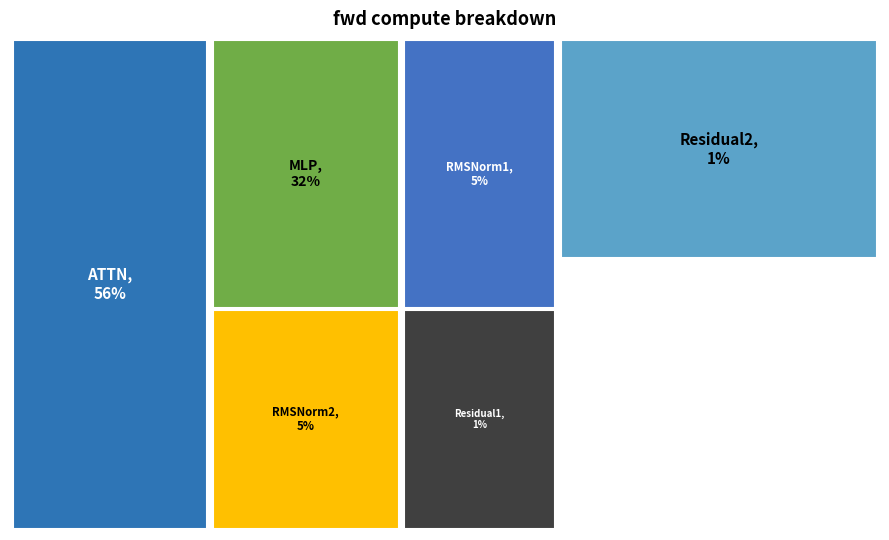

Which slice is the smallest?

Residual2